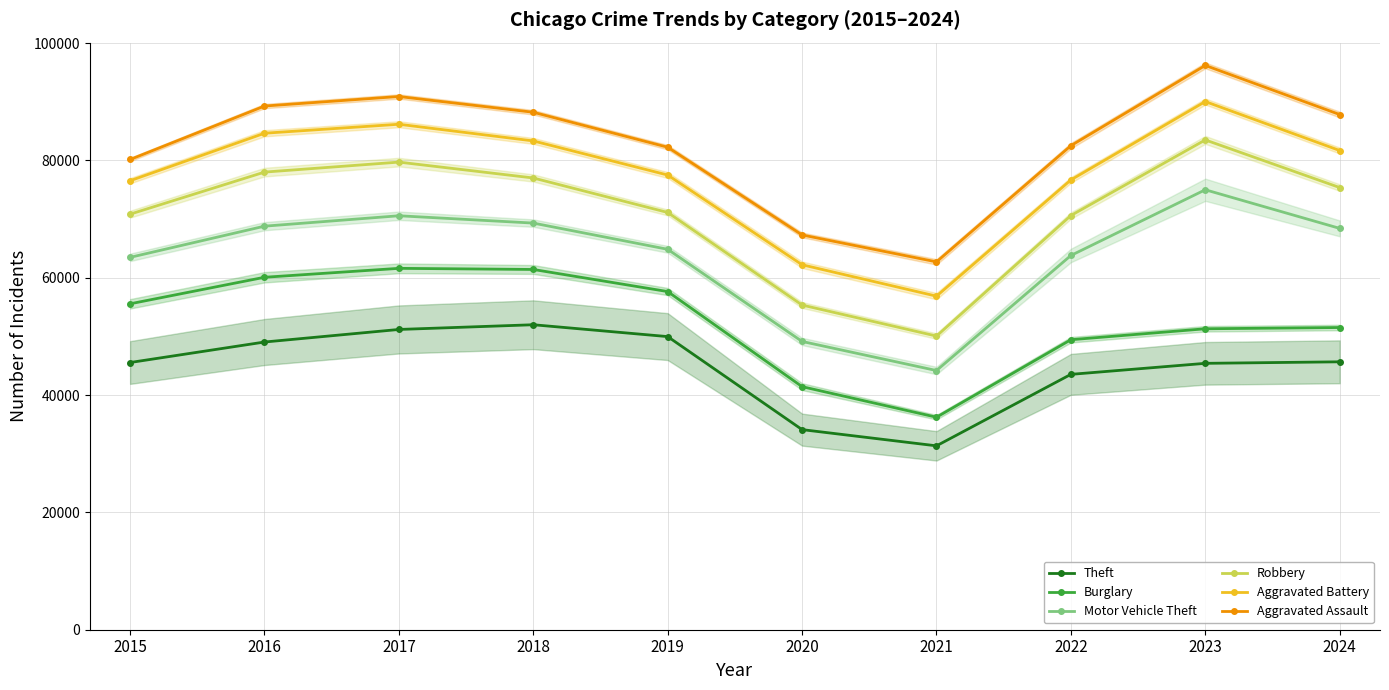

What is the total value across all series at 2019?

403390